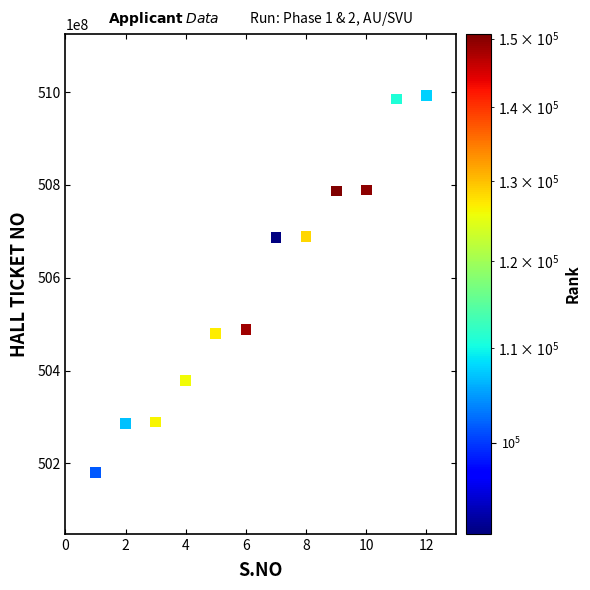

What is the range of X values (max minus min)?

11